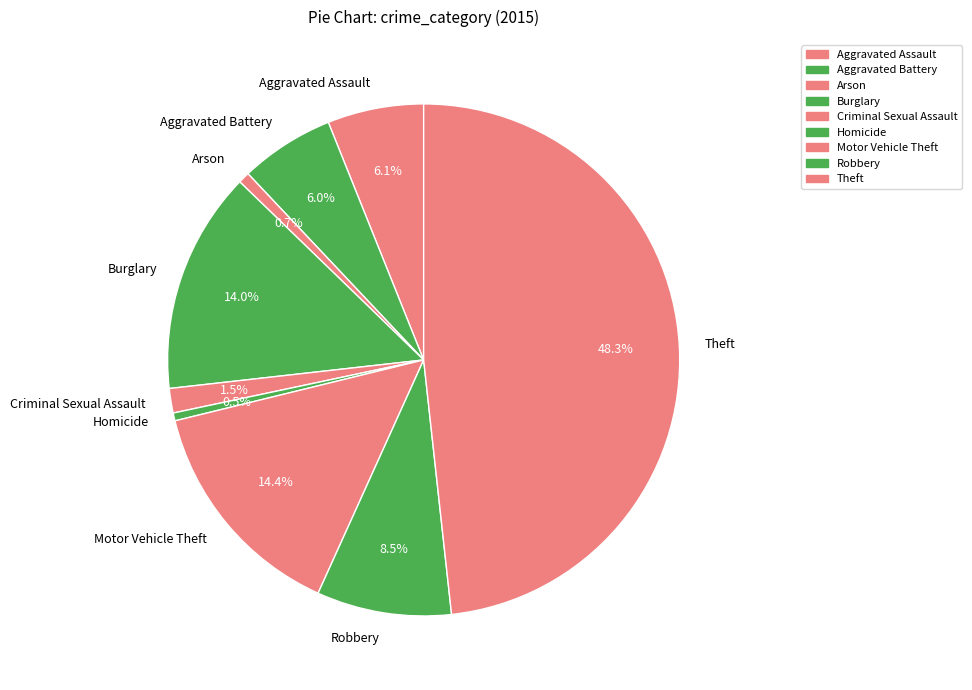

What is the largest slice in the pie chart?

Theft